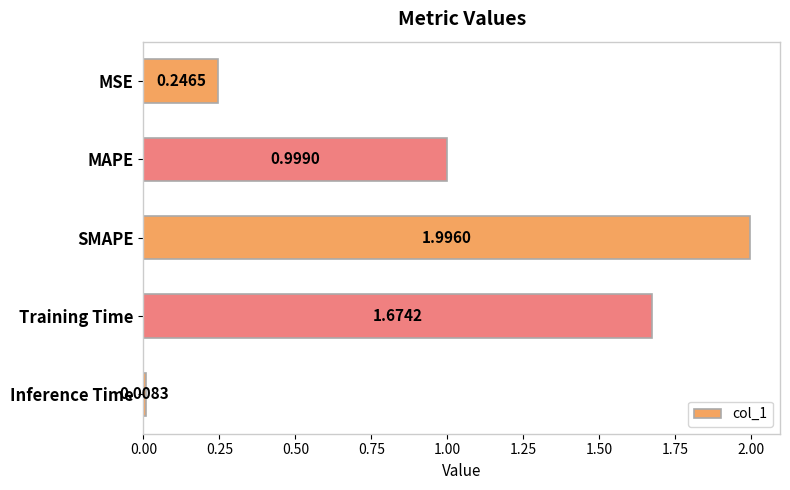

What is the label of the 5th bar from the top?

Inference Time